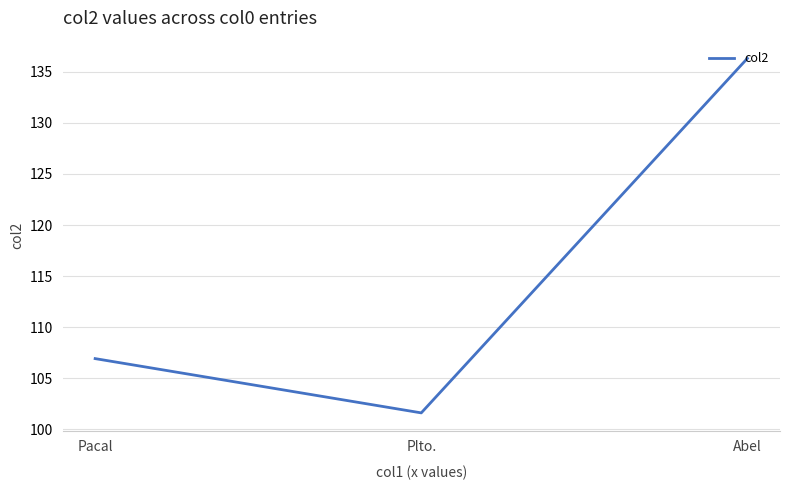

Reading left to right, transcribe all the data shown in this chart.

106.9	101.6	136.3